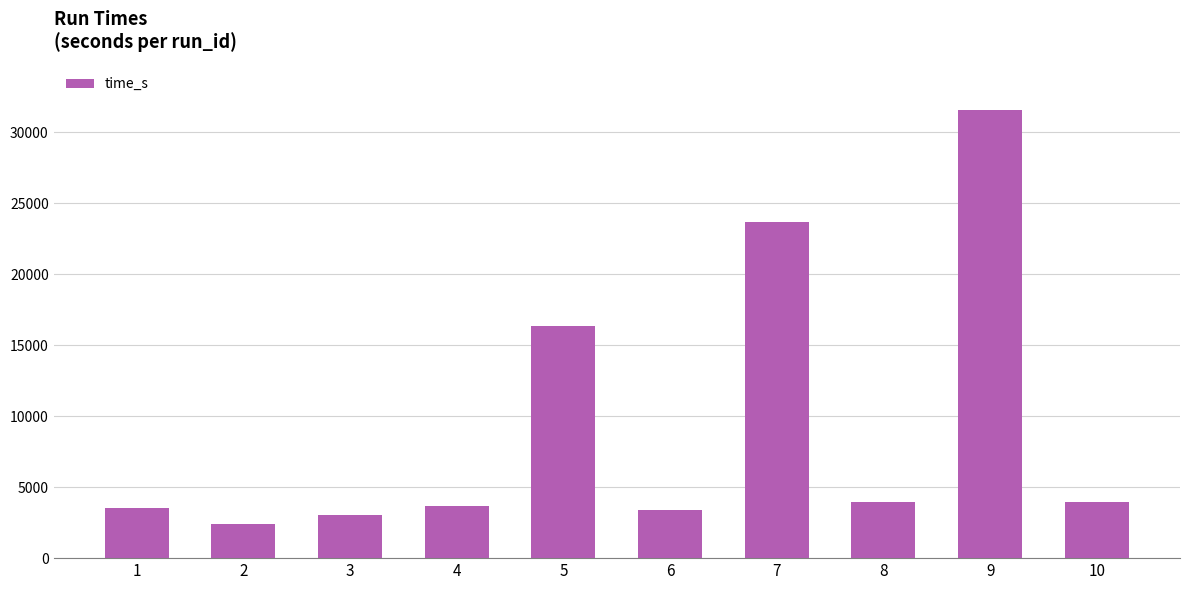

What value does the data have at 3?

3057.3